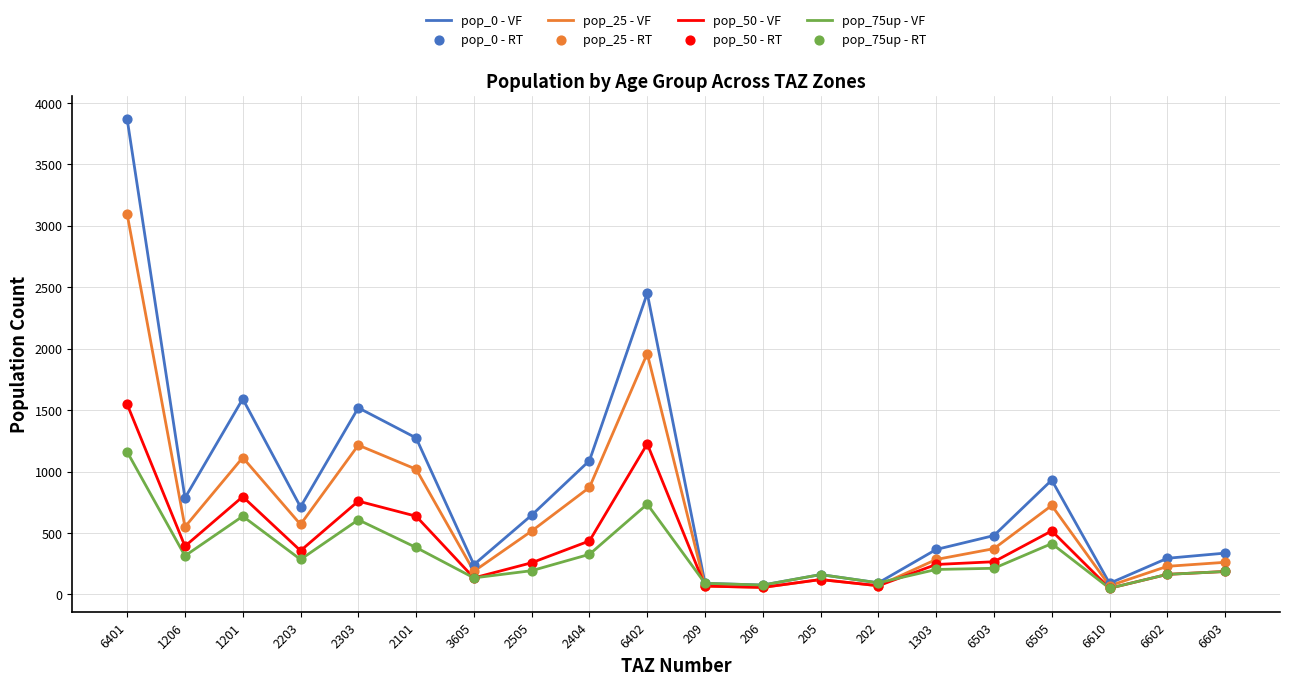

Which series has the largest total across all categories?

pop_0 - VF